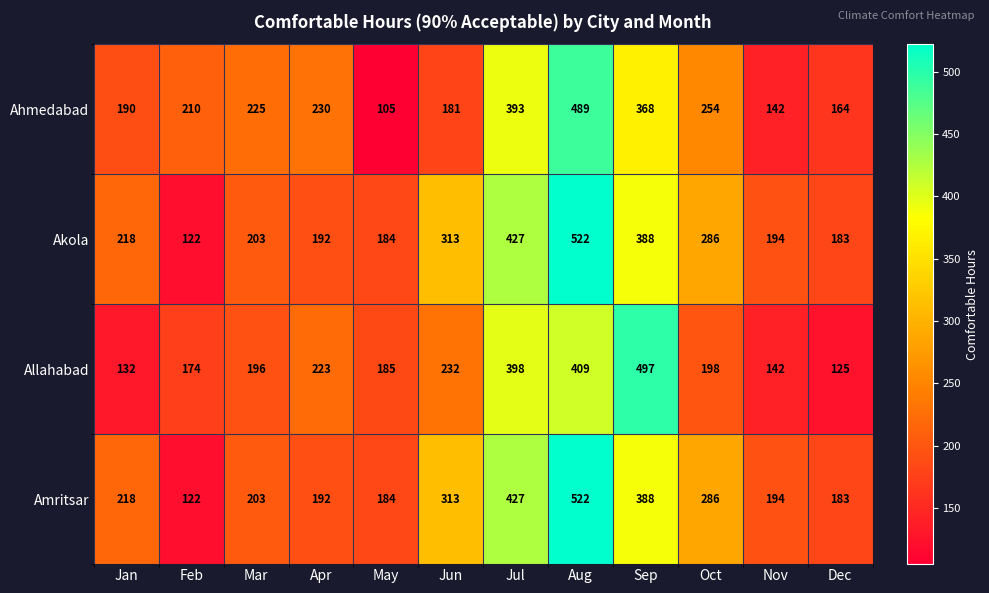

What is the greatest value displayed?

522